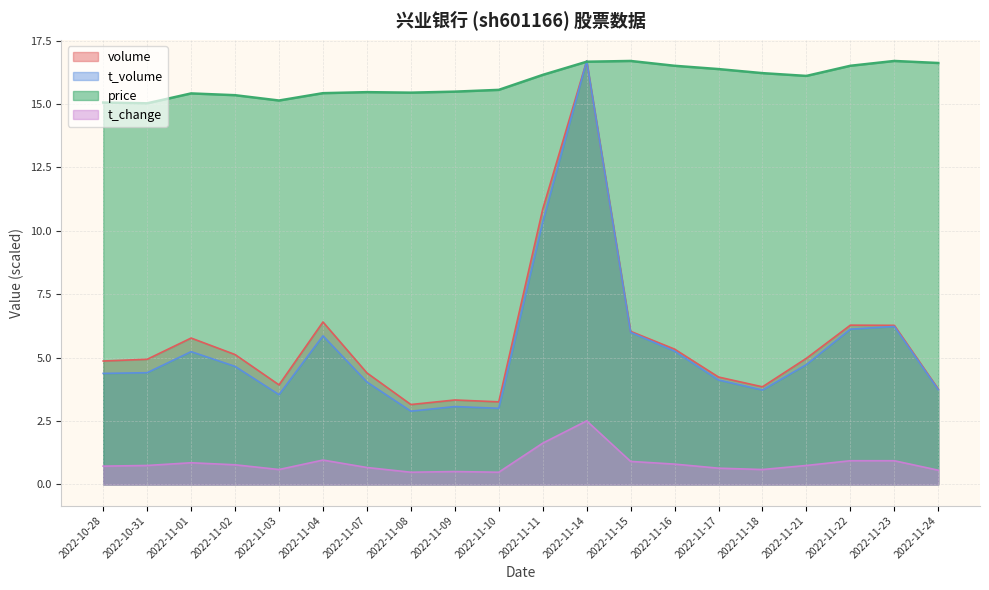

At which category is the sum across all series the highest?

2022-11-14